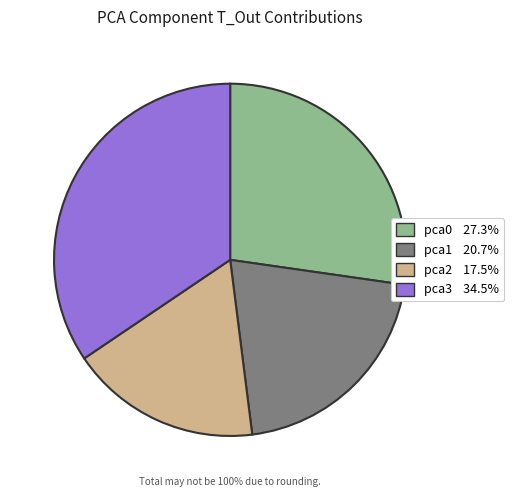

Do pca2 and pca1 together represent more than half of the pie?

No